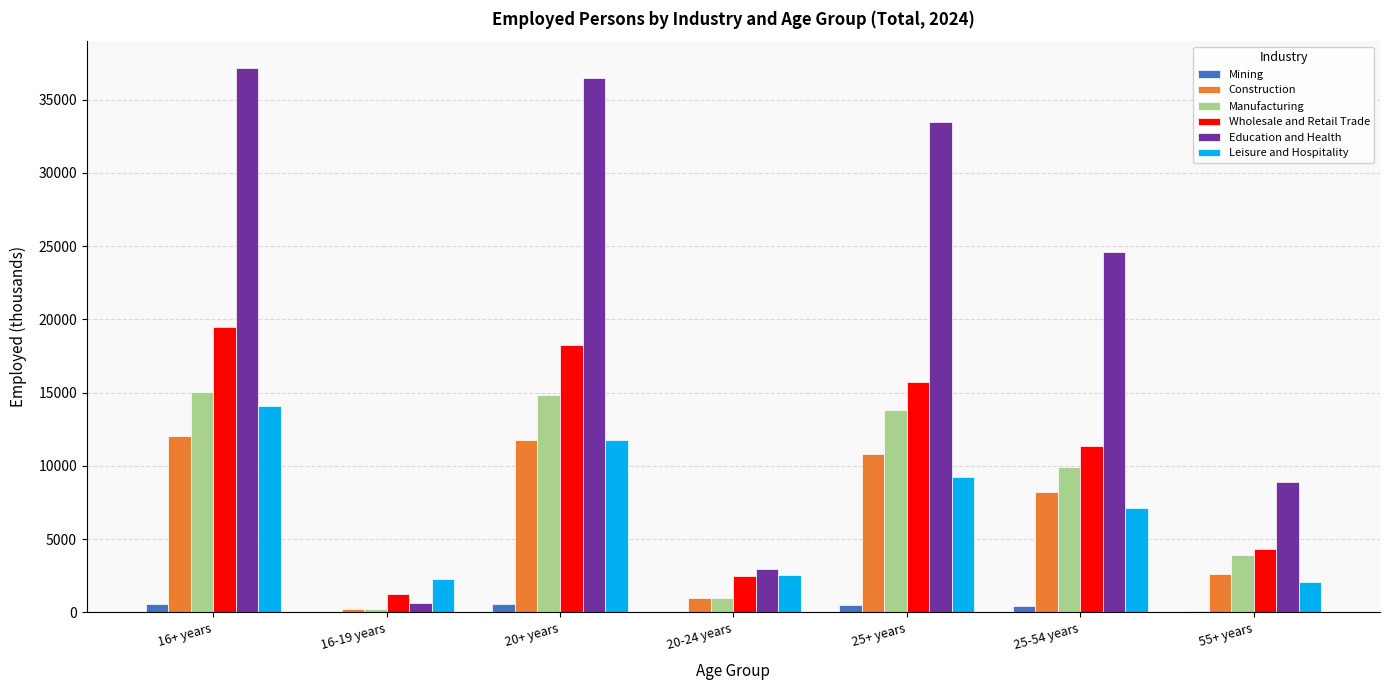

What is the difference between the Construction values at 25-54 years and 16+ years?

3837